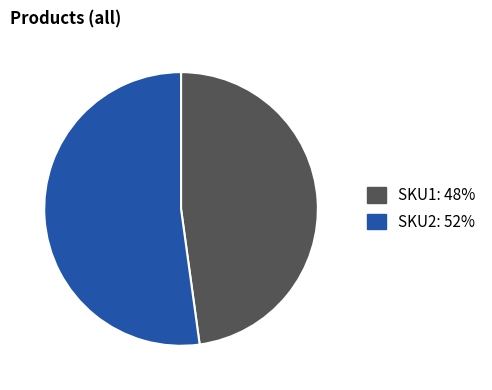

Combined, do SKU1 and SKU2 account for over 50%?

Yes